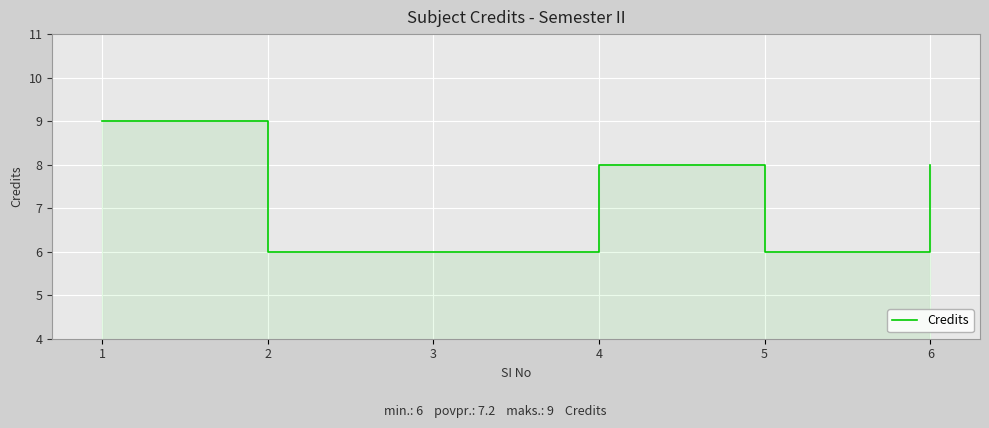

True or false: the data shows 8 at 6.

True